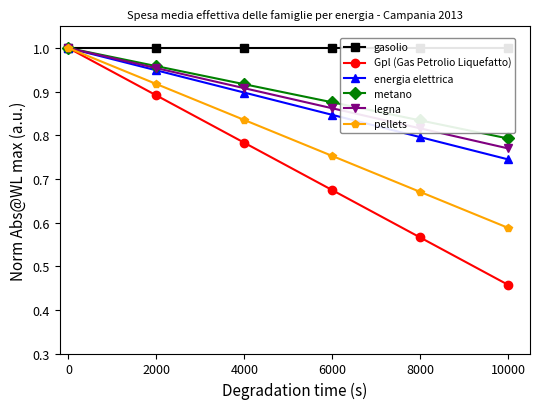

True or false: pellets and energia elettrica cross at least once.

False